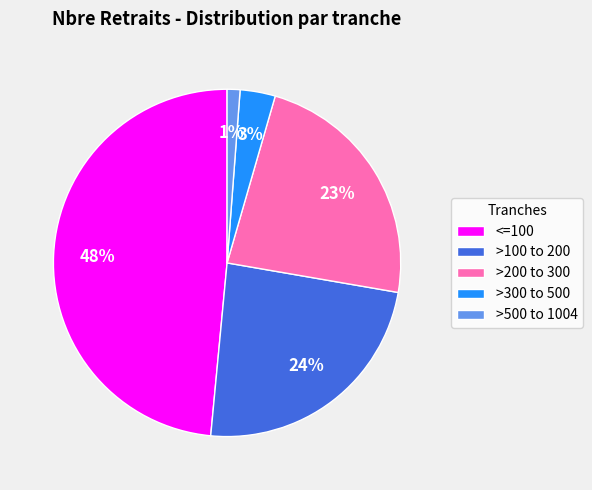

Do >500 to 1004 and >200 to 300 together represent more than half of the pie?

No